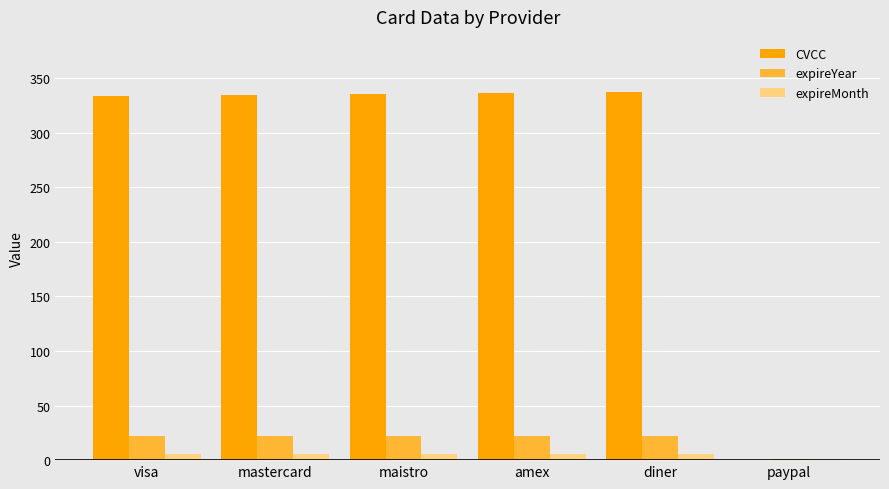

Between amex and paypal, which series saw the biggest shift?

CVCC